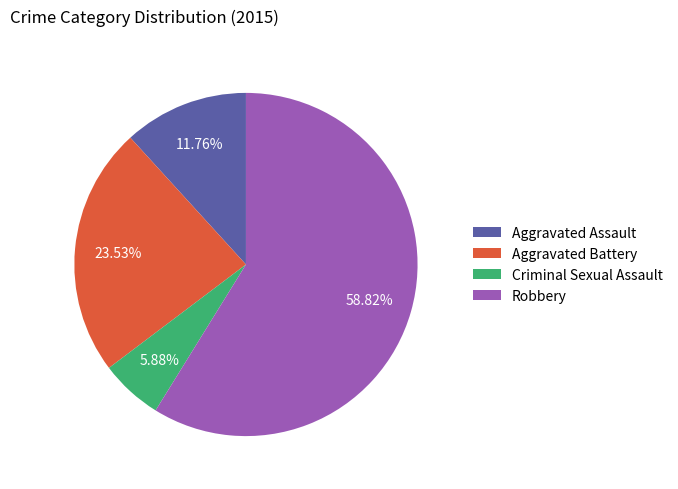

To the nearest percent, what portion does Criminal Sexual Assault represent?

6%